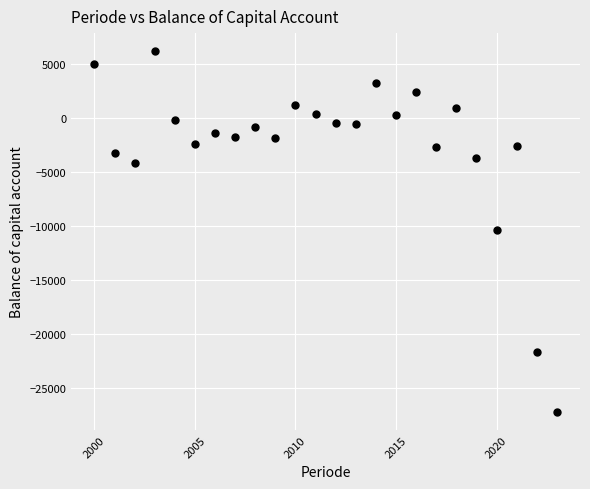

What is the range of Y values (max minus min)?

33482.9